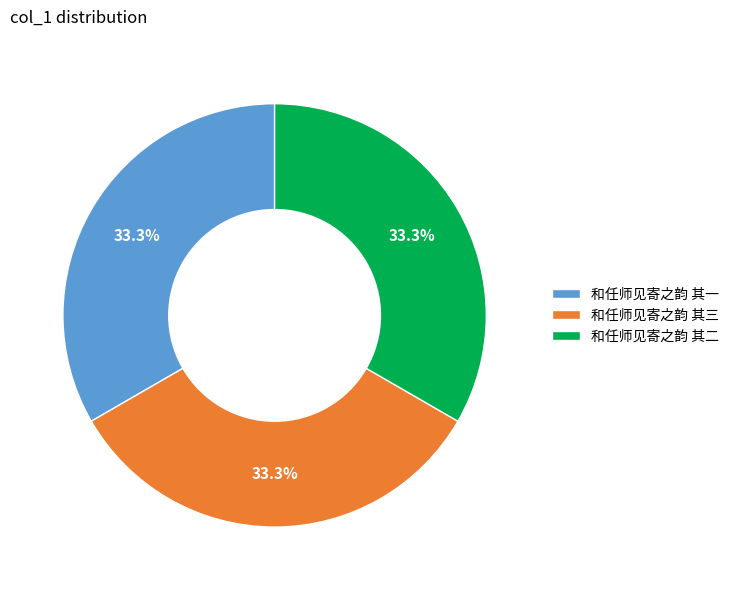

Do 和任师见寄之韵 其三 and 和任师见寄之韵 其一 together represent more than half of the pie?

Yes